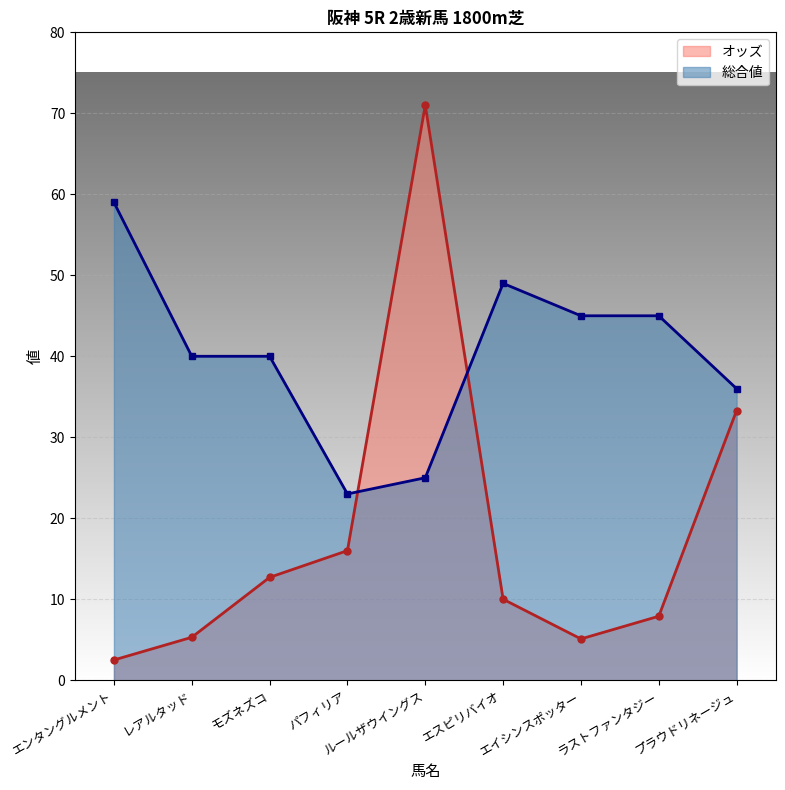

At how many categories does at least one series exceed 35?

8